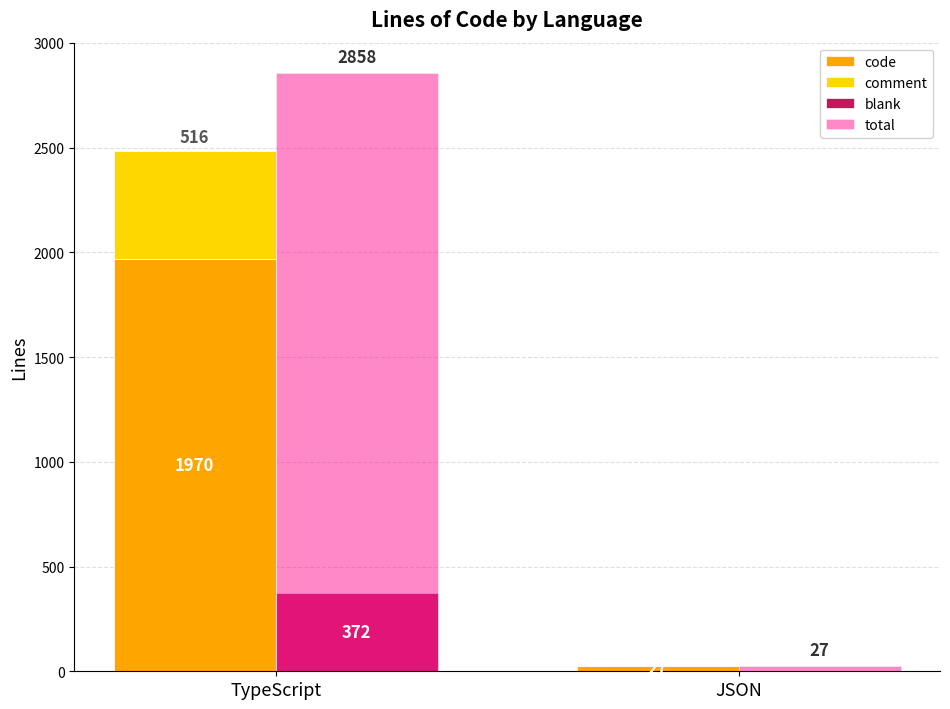

List the labels in order of comment value, smallest first.

JSON, TypeScript